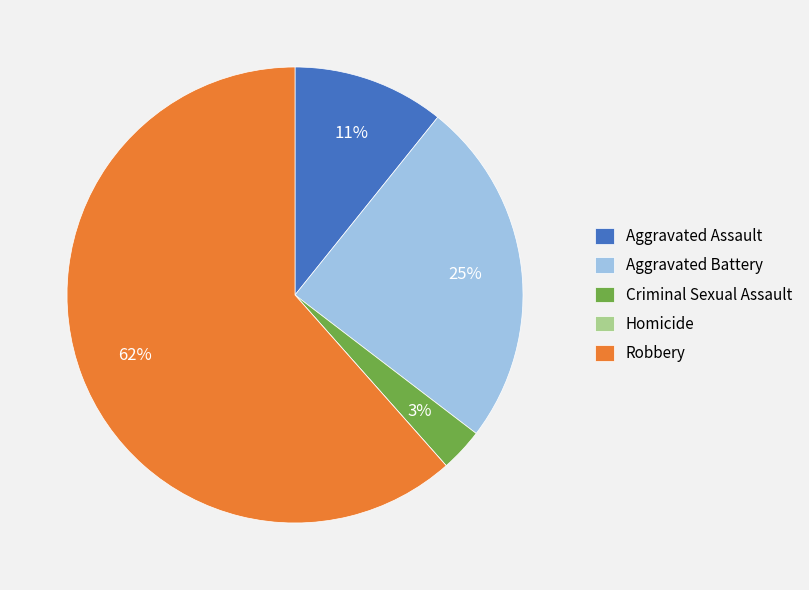

Between Robbery and Criminal Sexual Assault, which is larger?

Robbery